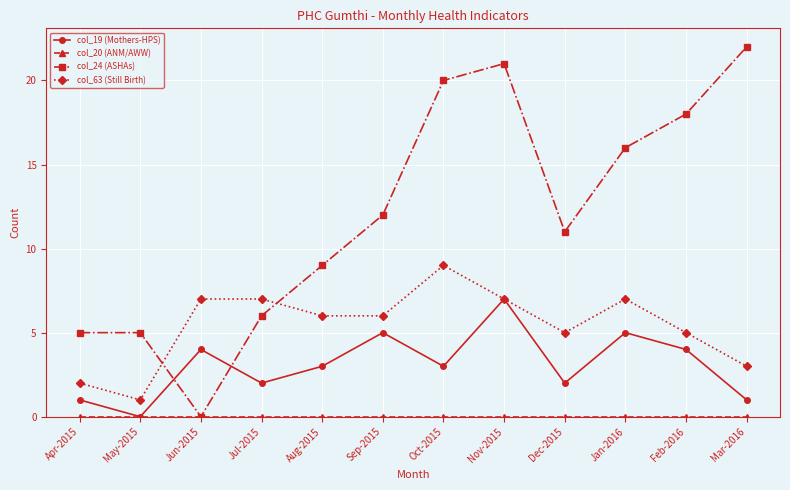

At which category is the sum across all series the highest?

Nov-2015